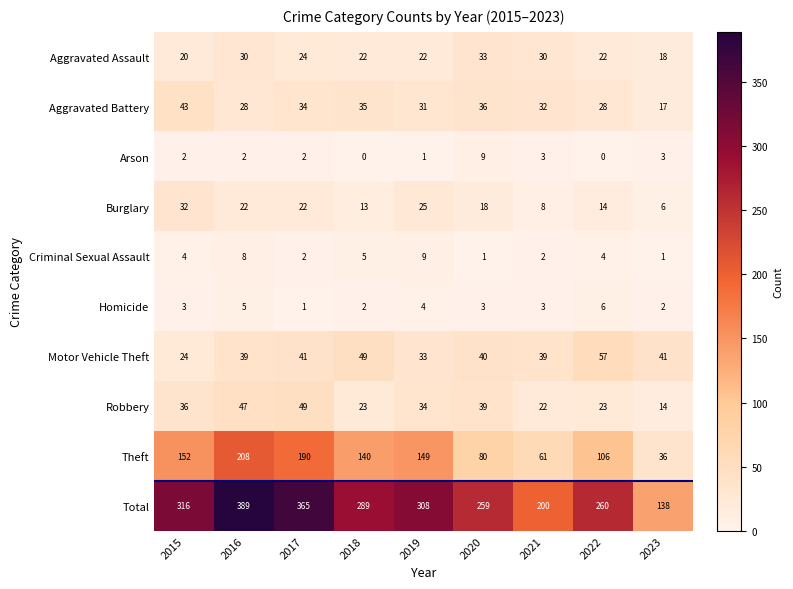

What is the maximum value shown in the chart?

389